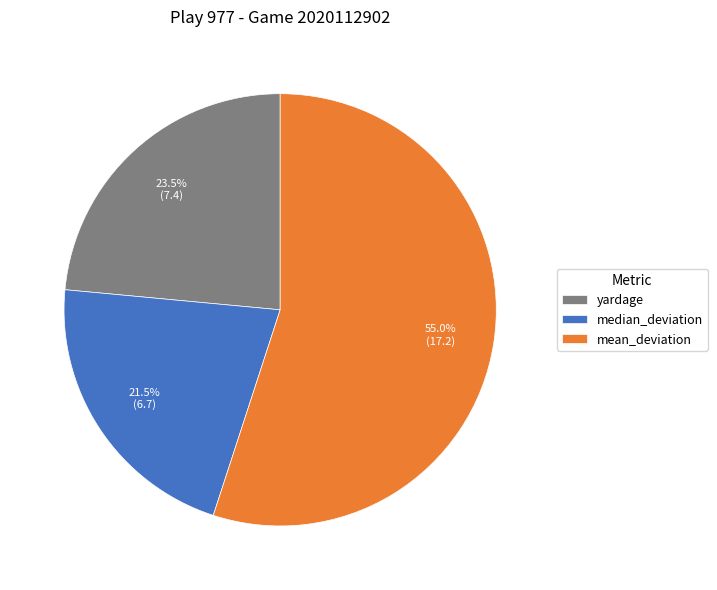

Does any single category account for the majority?

Yes